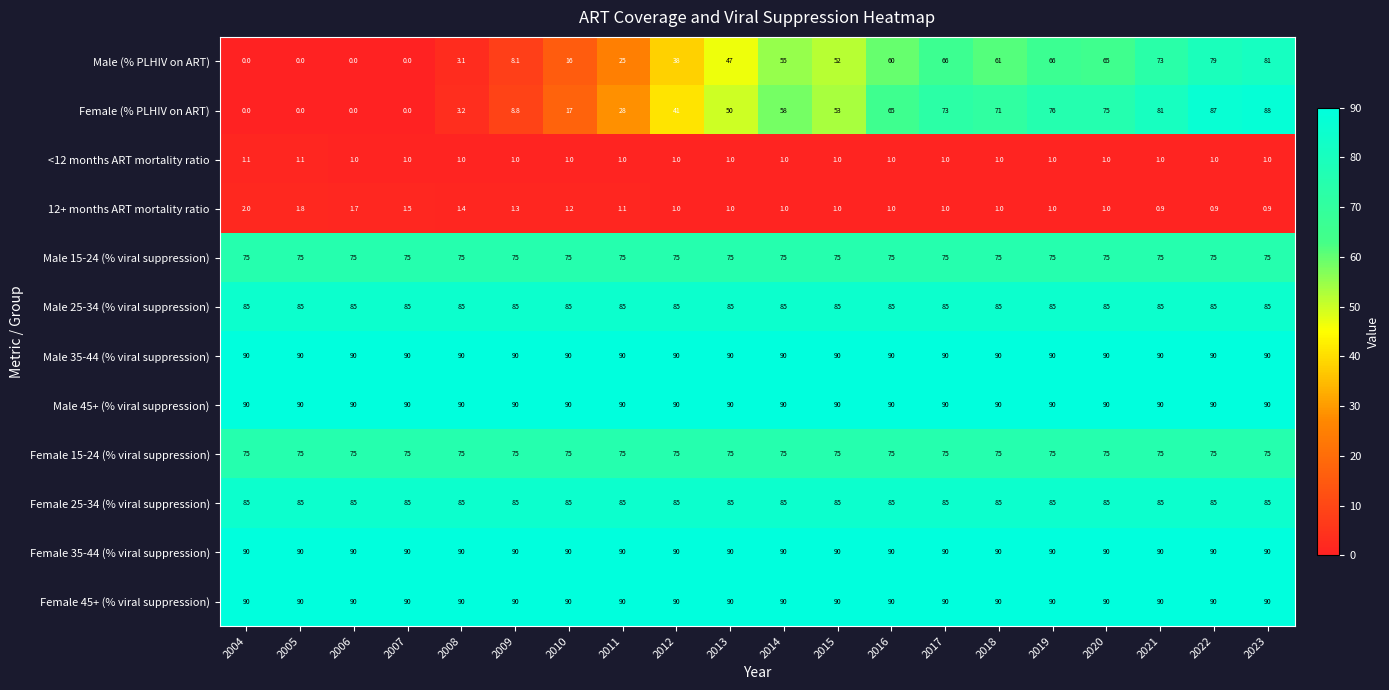

The value of Female 45+ (% viral suppression) at 2022 is 90.0. True or false?

True